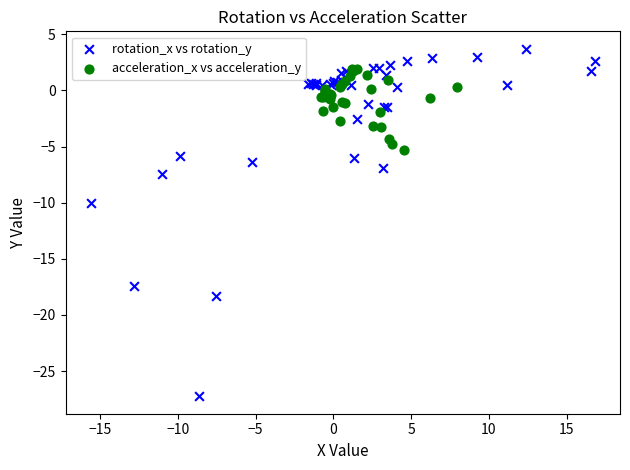

Which series reaches the minimum Y coordinate?

rotation_x vs rotation_y